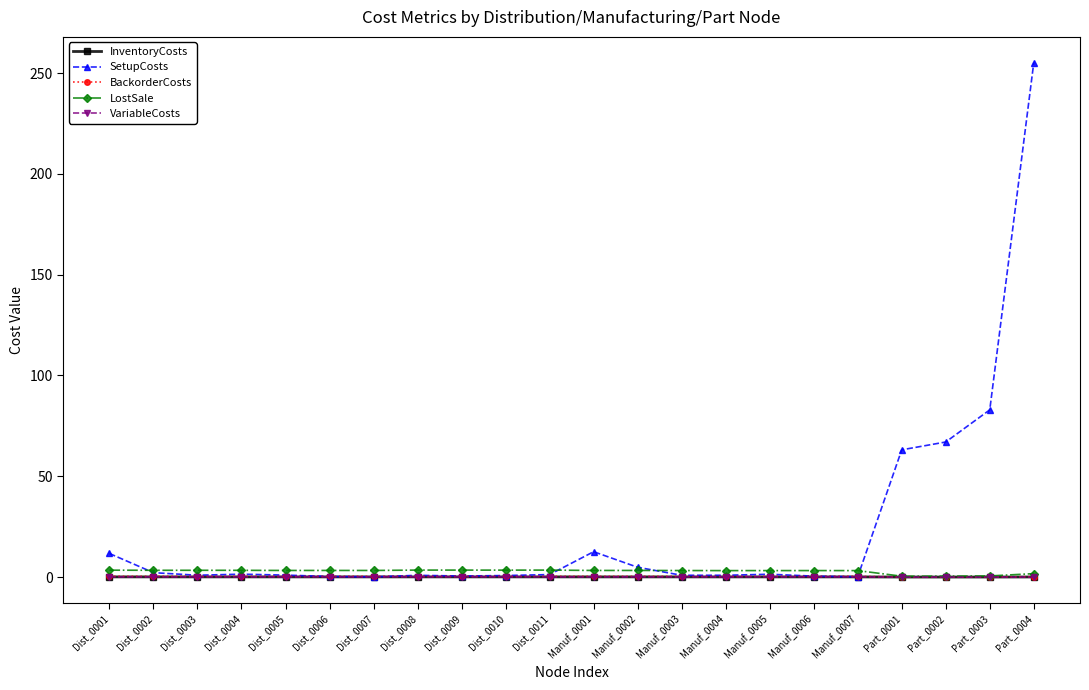

What are all the series names shown in the legend?

InventoryCosts, SetupCosts, BackorderCosts, LostSale, VariableCosts